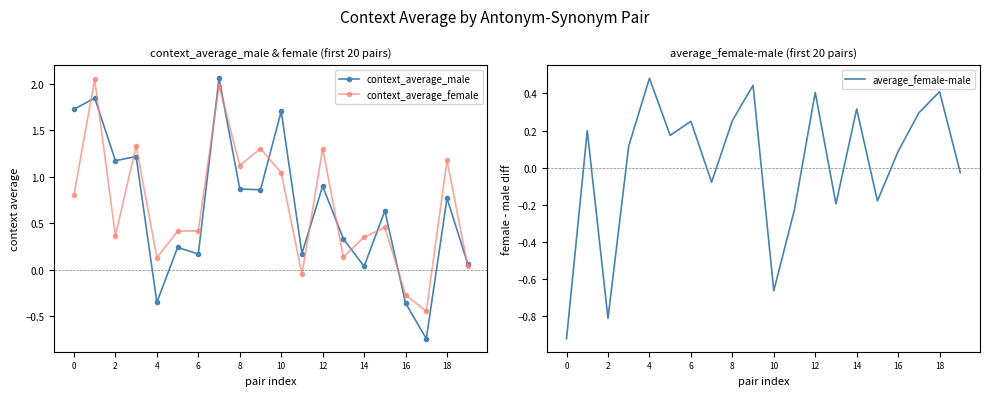

The context_average_female series shows 0.5 at 14. True or false?

False